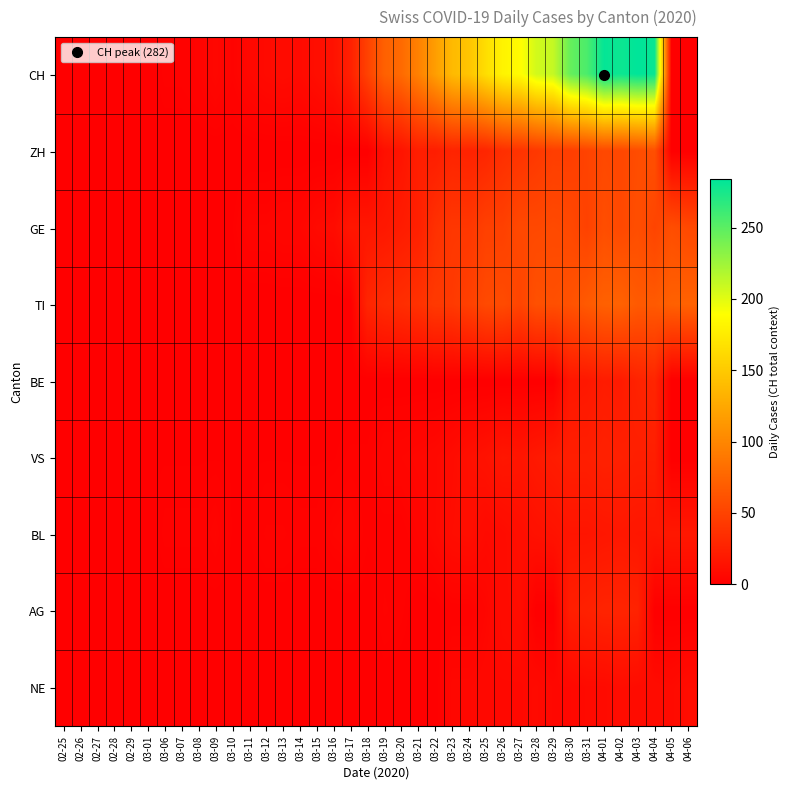

Count the number of categories in the chart.

38